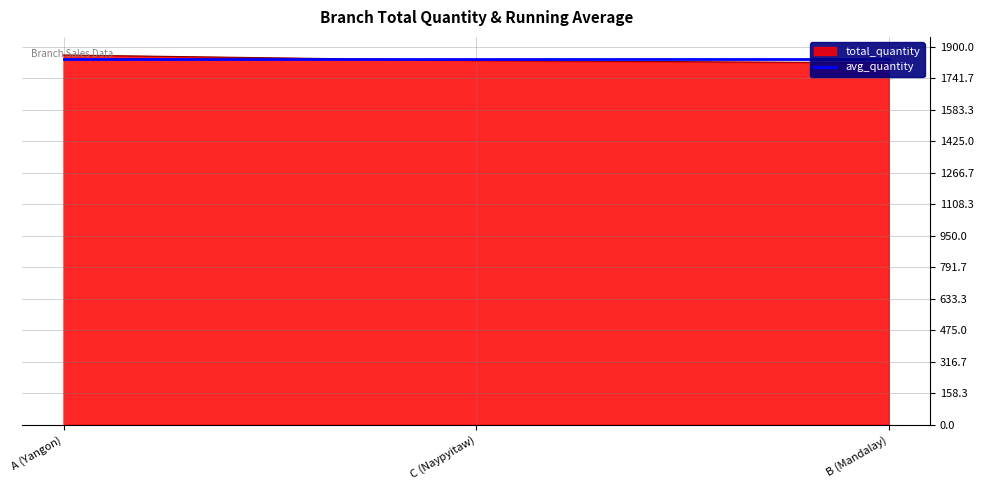

True or false: the data shows 2712 at C (Naypyitaw).

False